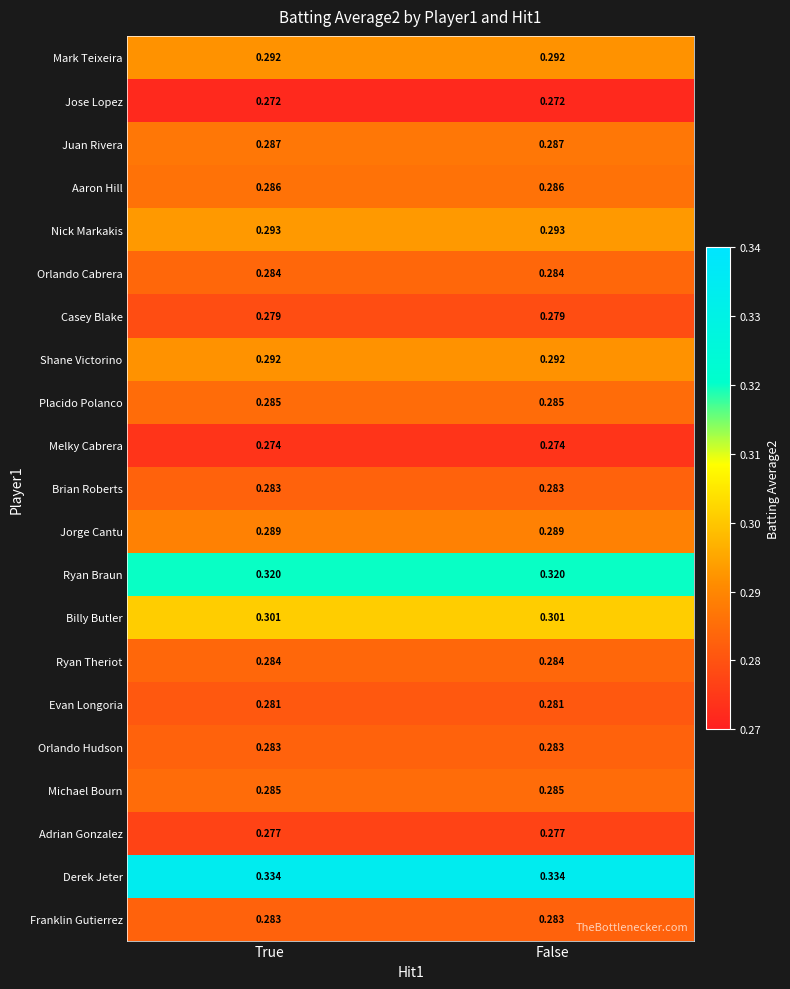

Is the value of Ryan Theriot at True greater than the value of Brian Roberts at False?

Yes